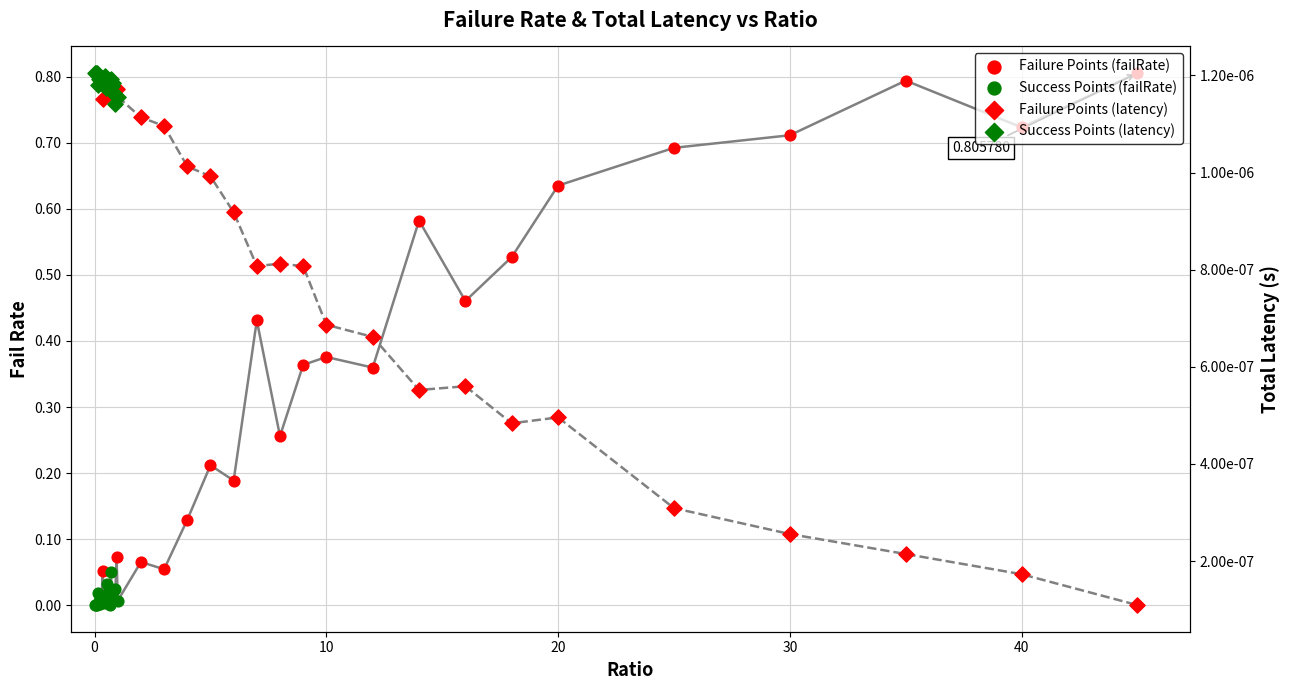

Which series reaches the maximum Y coordinate?

failRate